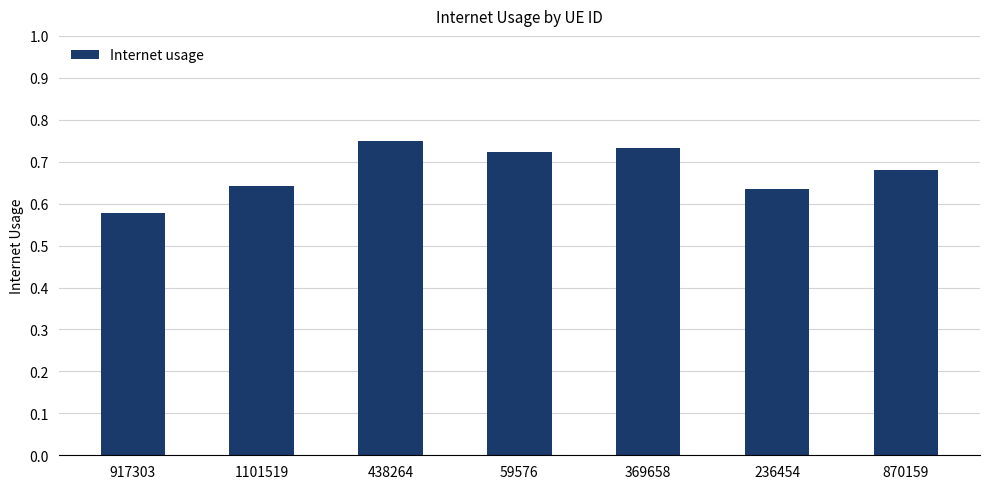

Which has a higher value, 236454 or 917303?

236454